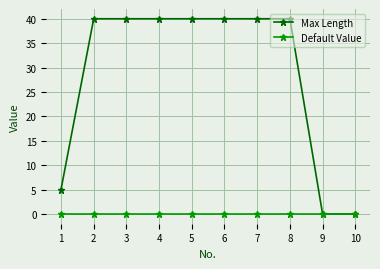

Which series has the widest spread of values?

Max Length